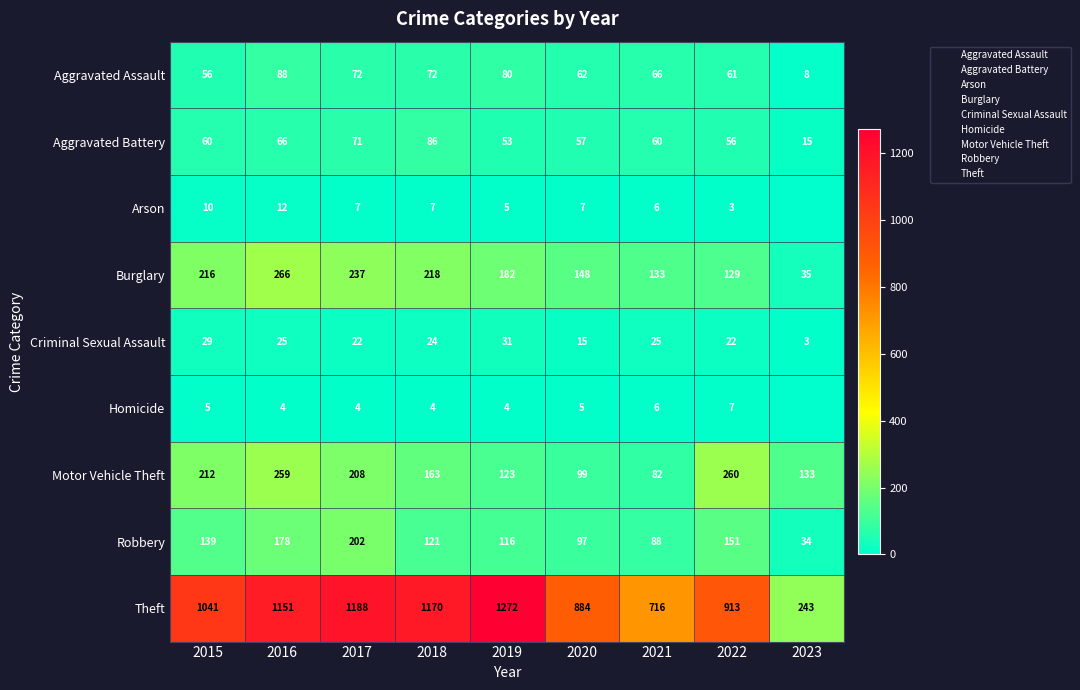

What is the difference between the maximum and minimum values in the Theft series?

1029